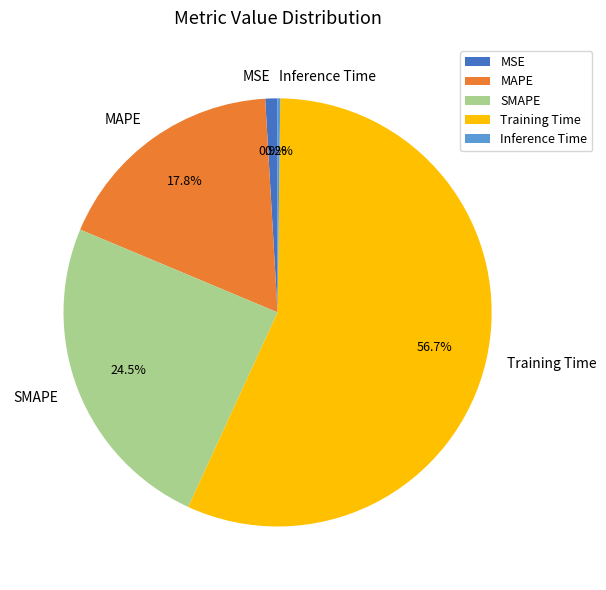

Which has a higher value, SMAPE or MAPE?

SMAPE